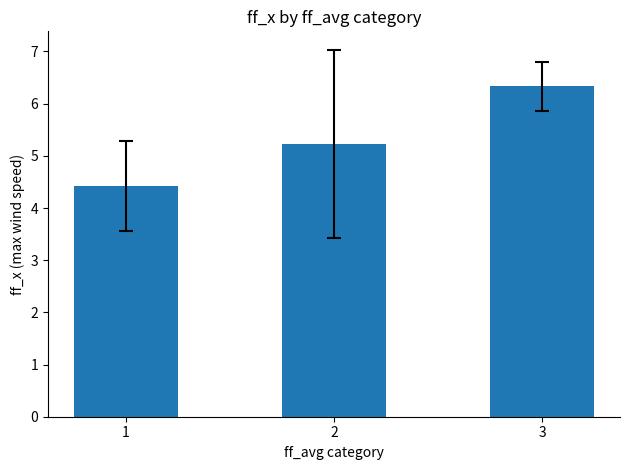

What is the ratio of the value at 3 to the value at 2?

1.2